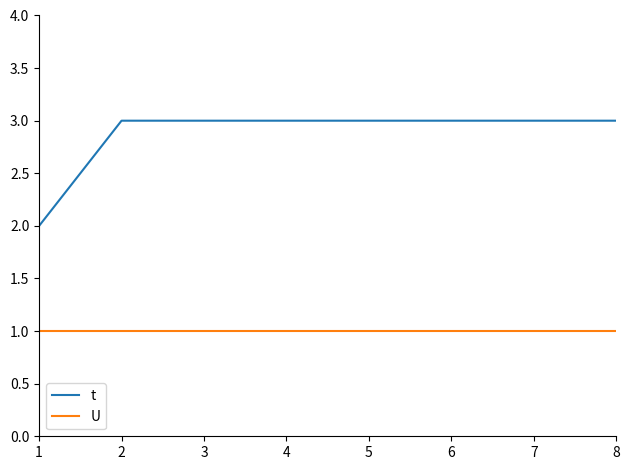

What are all the series names shown in the legend?

t, U